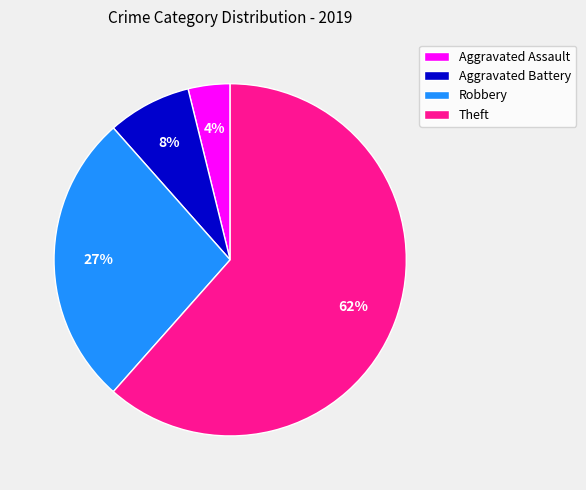

Which category has the biggest portion of the pie?

Theft